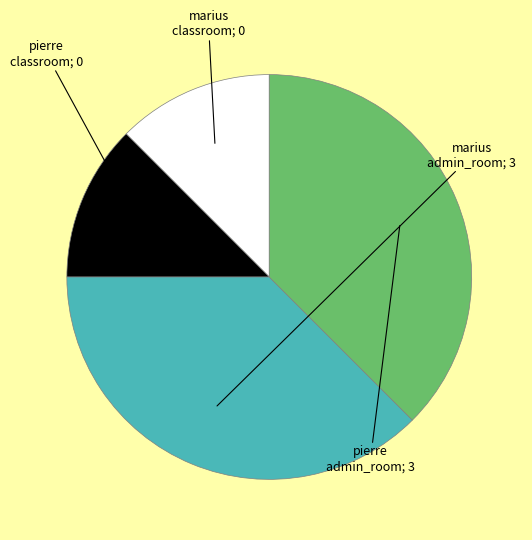

Does any single category account for the majority?

No